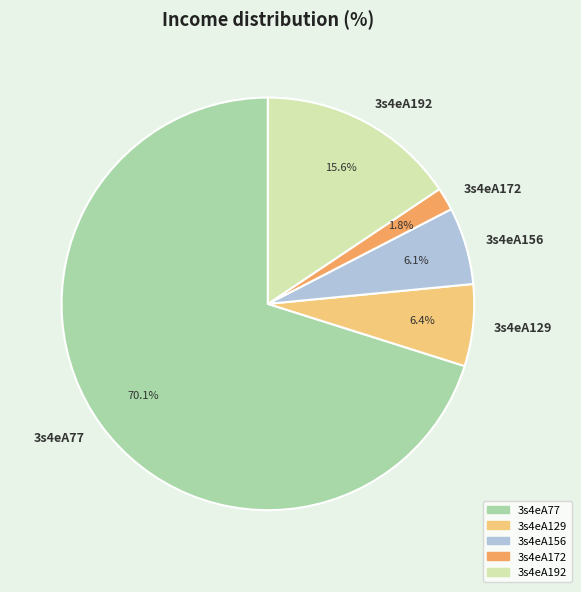

What is the total percentage of 3s4eA77 and 3s4eA129?

76.5%